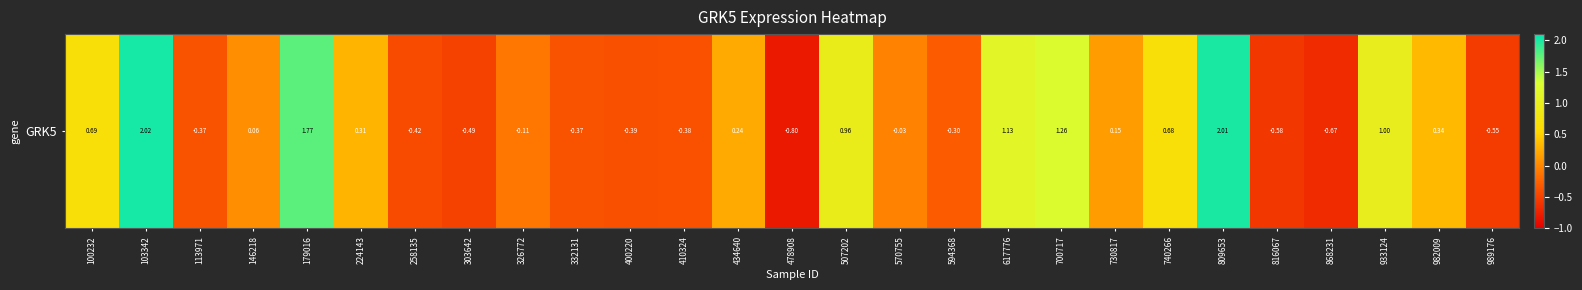

The chart shows a value of 2.0 at 103342. True or false?

True